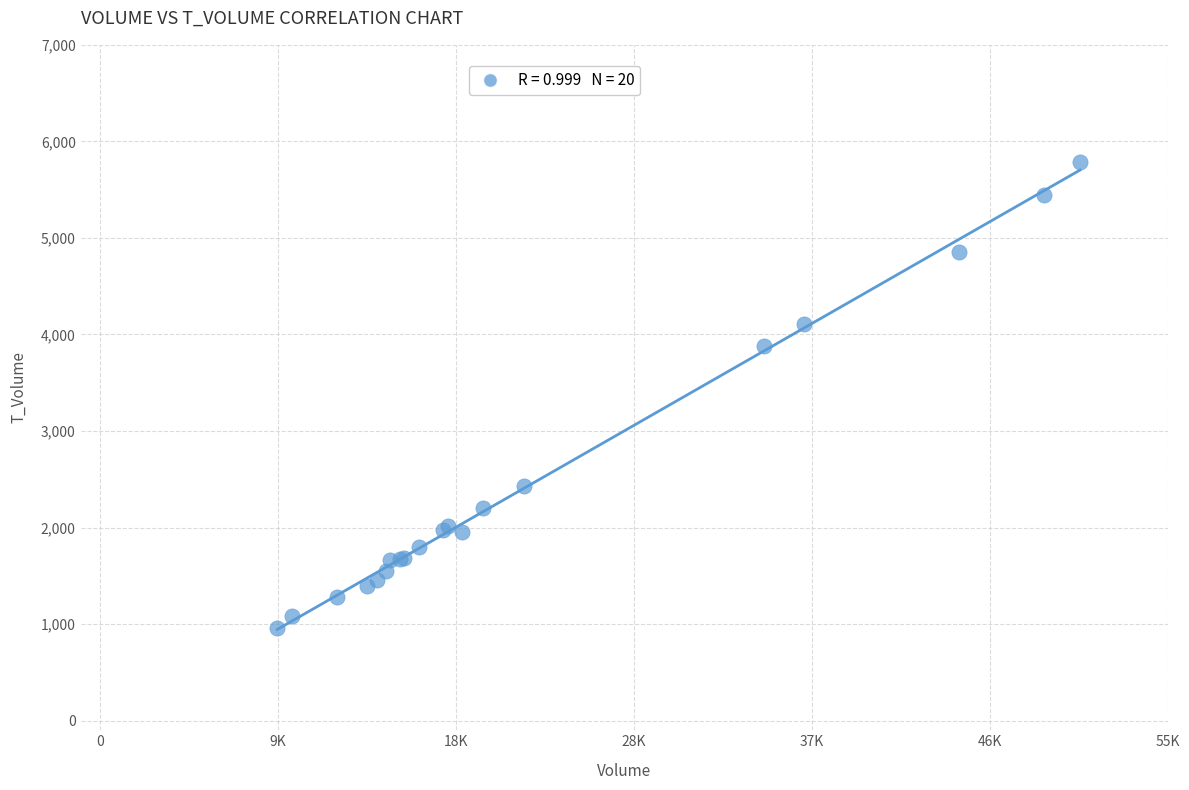

What Y value in the scatter plot is closest to 3375?

3882